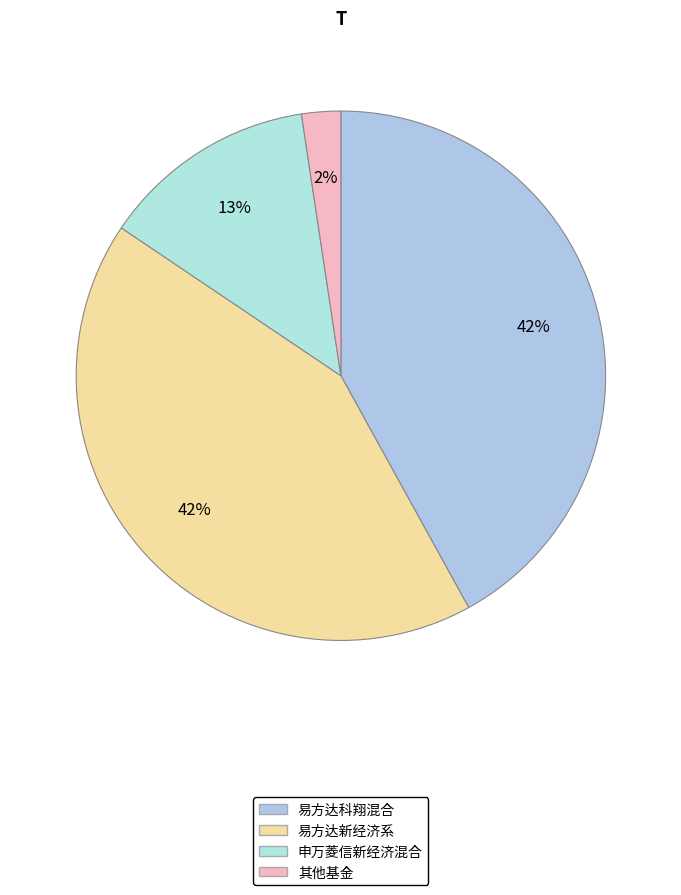

Does 易方达科翔混合 represent more than half of the total?

No